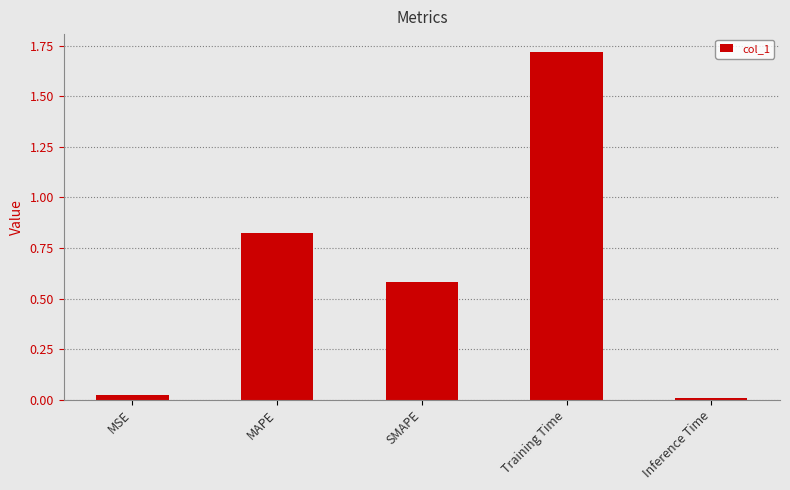

Which has a higher value, Inference Time or Training Time?

Training Time